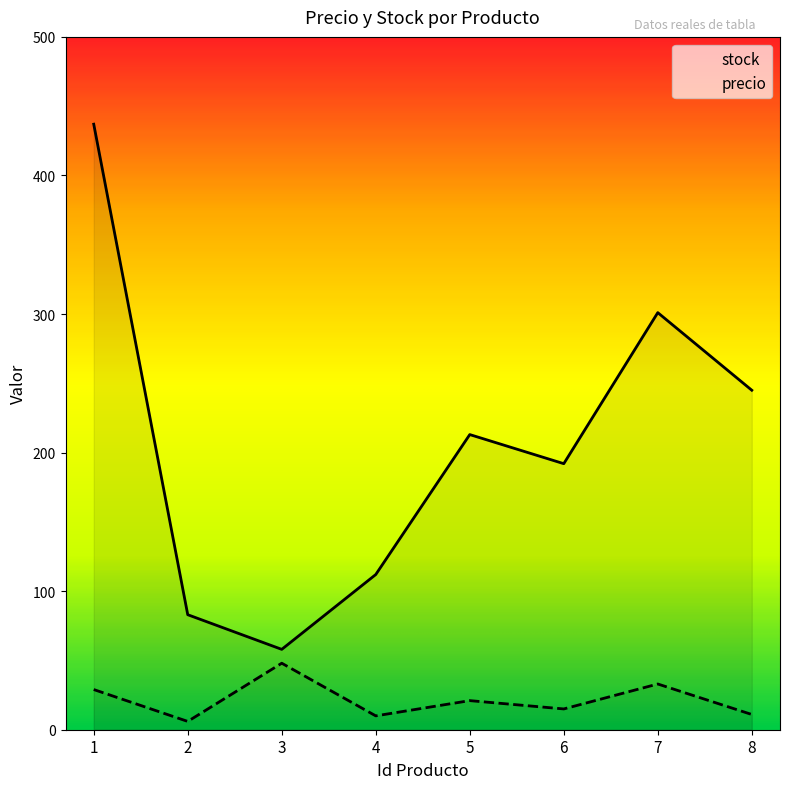

Is the value of stock at 6 greater than the value of precio at 8?

Yes